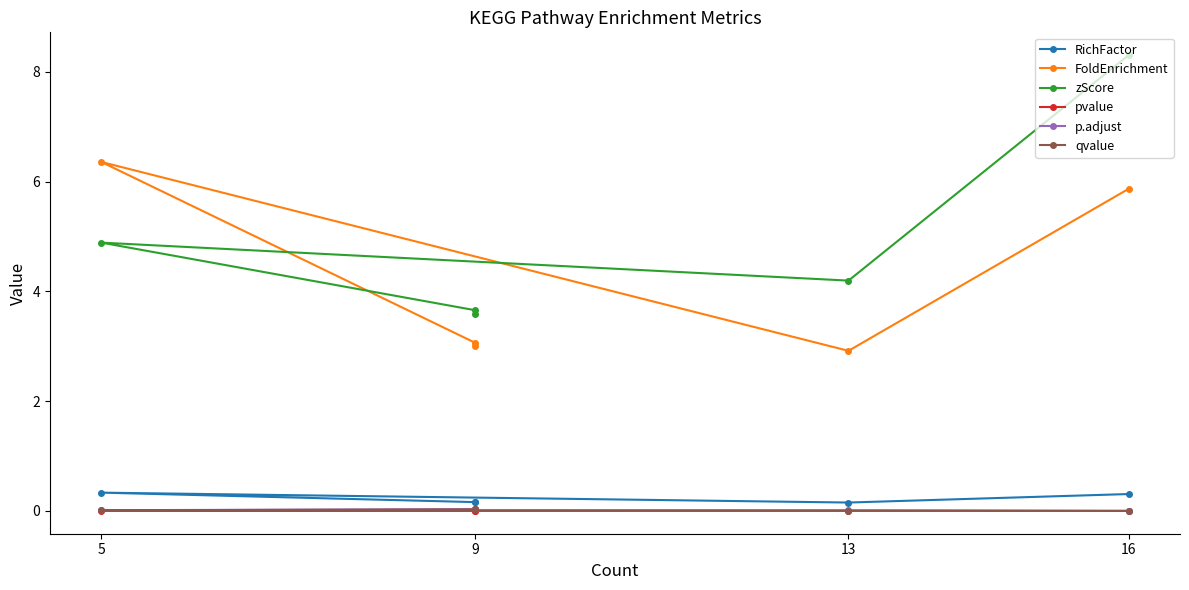

Reading left to right, transcribe all the data shown in this chart.

RichFactor: 0.3	0.2	0.3	0.2	0.2
FoldEnrichment: 5.9	2.9	6.4	3.1	3.0
zScore: 8.3	4.2	4.9	3.7	3.6
pvalue: 0.0	0.0	0.0	0.0	0.0
p.adjust: 0.0	0.0	0.0	0.0	0.0
qvalue: 0.0	0.0	0.0	0.0	0.0